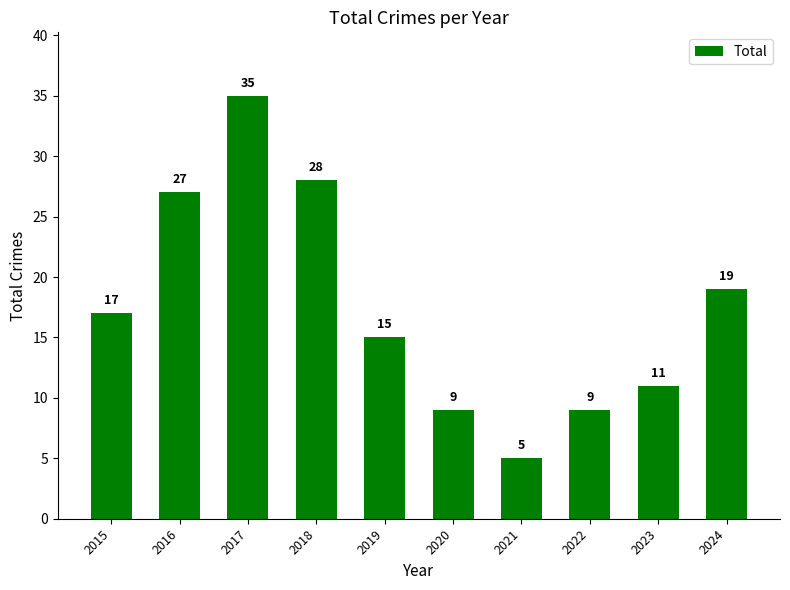

Approximately how many times larger is the value at 2022 compared to 2020?

1.0